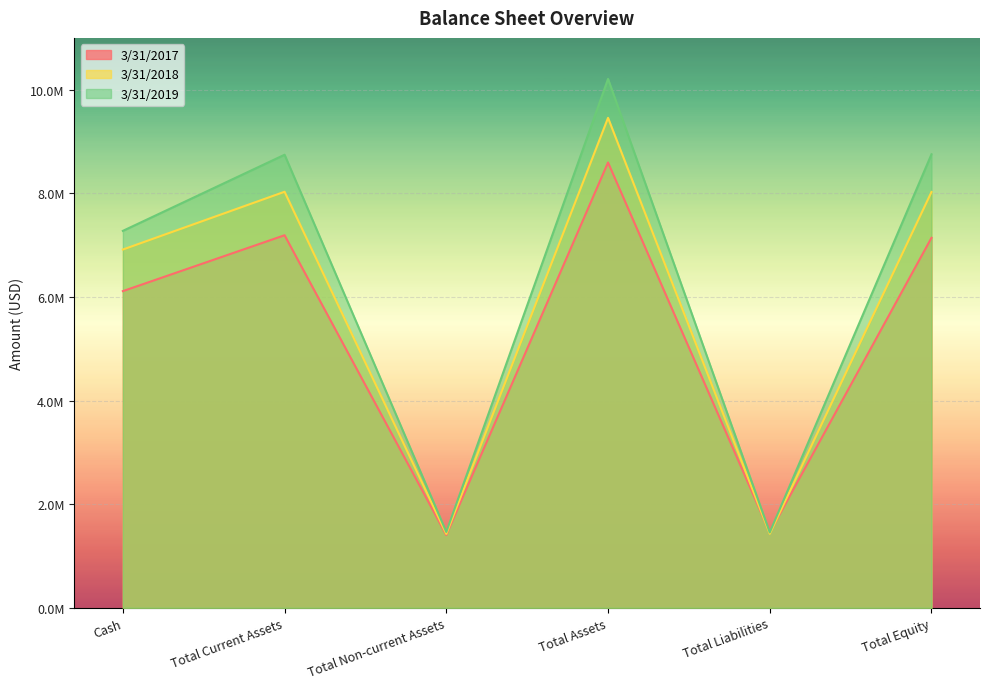

What are all the series names shown in the legend?

3/31/2017, 3/31/2018, 3/31/2019